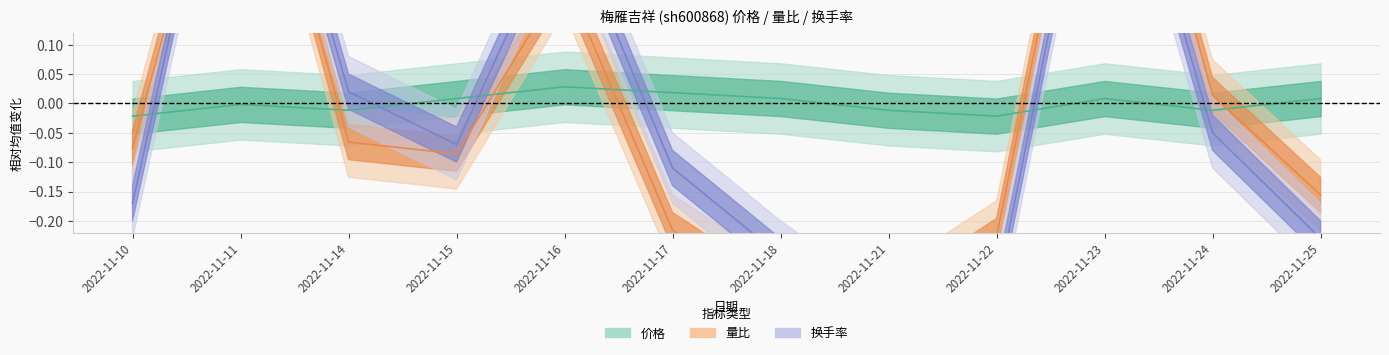

What is the total value across all series at 2022-11-21?

-0.7